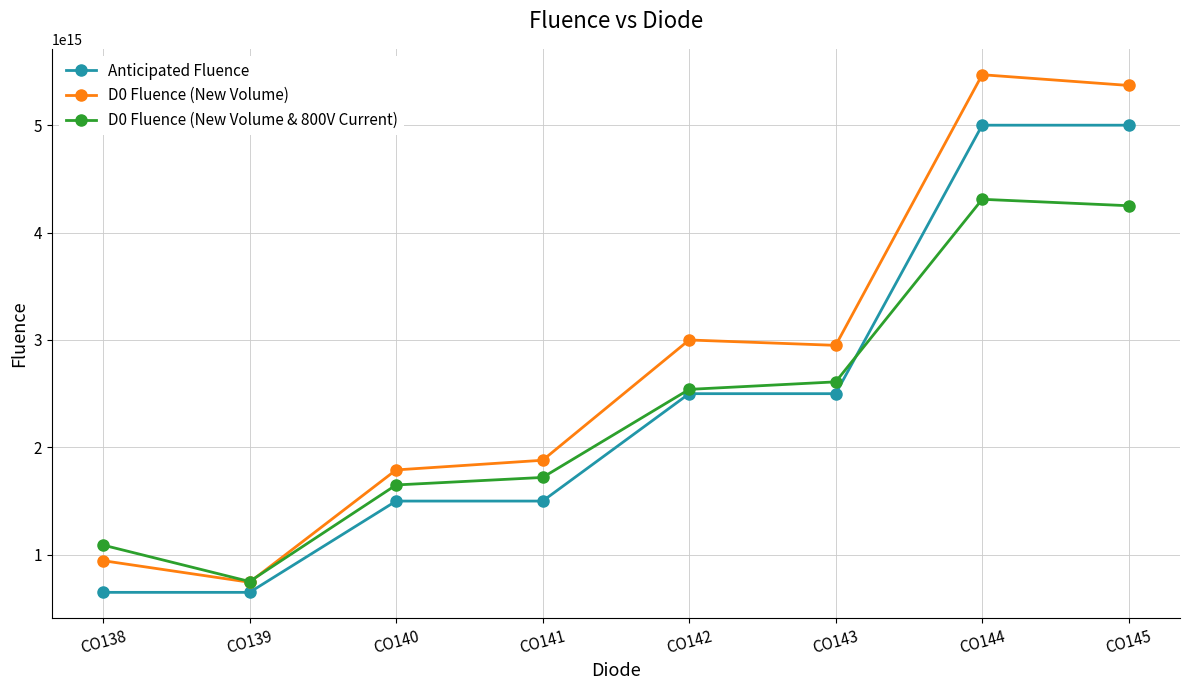

At which category is the sum across all series the highest?

CO144